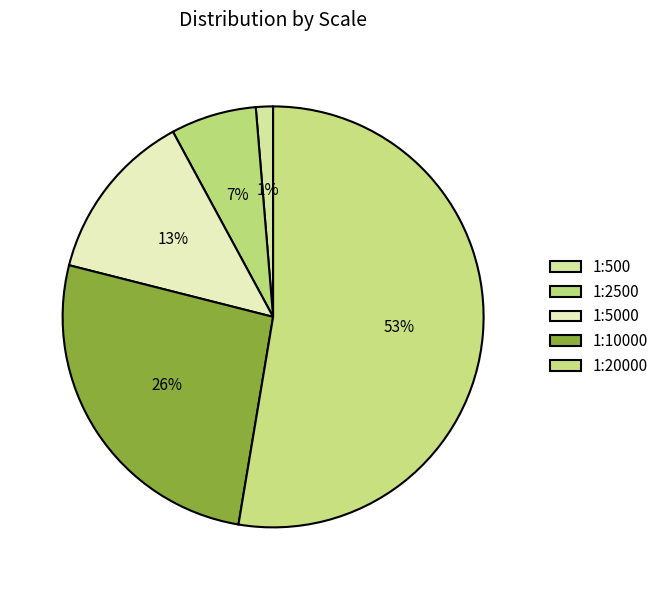

To the nearest percent, what portion does 1:500 represent?

1%